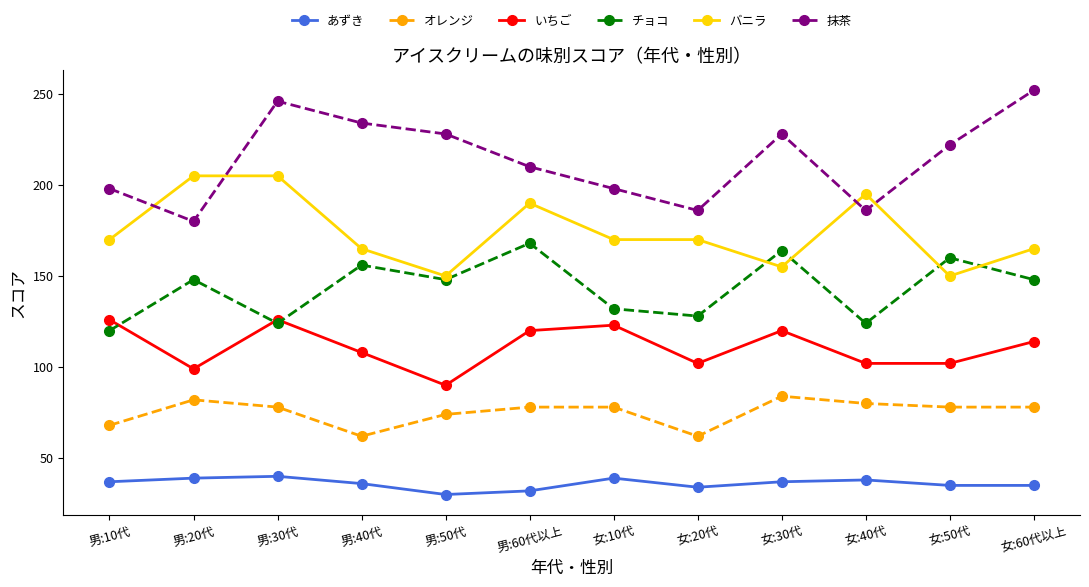

Reading left to right, what are all the values shown in this chart?

あずき: 37	39	40	36	30	32	39	34	37	38	35	35
オレンジ: 68	82	78	62	74	78	78	62	84	80	78	78
いちご: 126	99	126	108	90	120	123	102	120	102	102	114
チョコ: 120	148	124	156	148	168	132	128	164	124	160	148
バニラ: 170	205	205	165	150	190	170	170	155	195	150	165
抹茶: 198	180	246	234	228	210	198	186	228	186	222	252